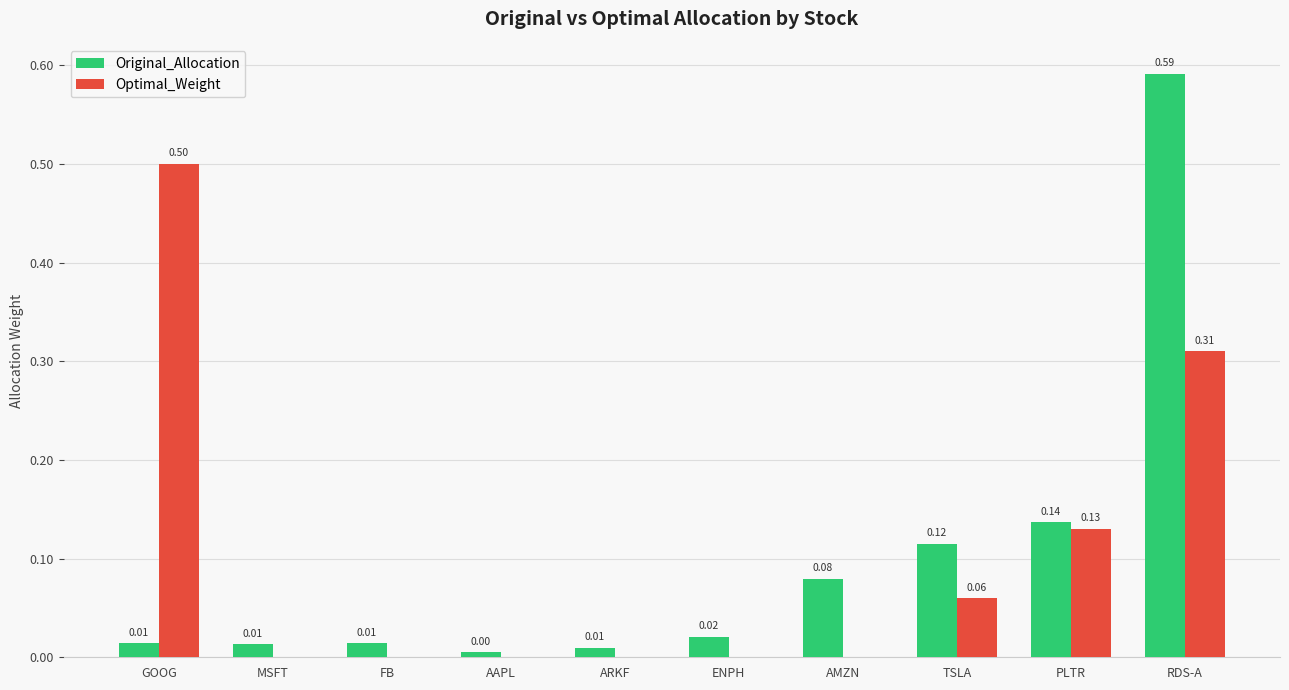

Is it true that Original_Allocation equals 0.0 at GOOG?

True